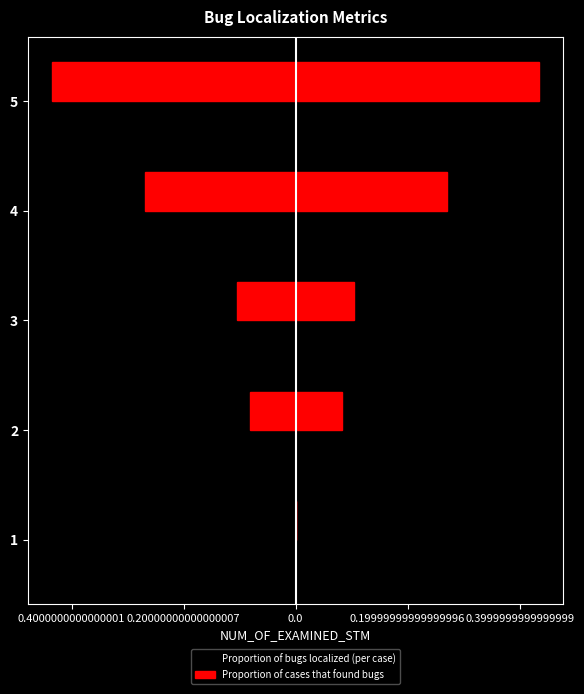

What is the value of the Proportion of cases that found bugs bar at the 2nd from the left?

0.1